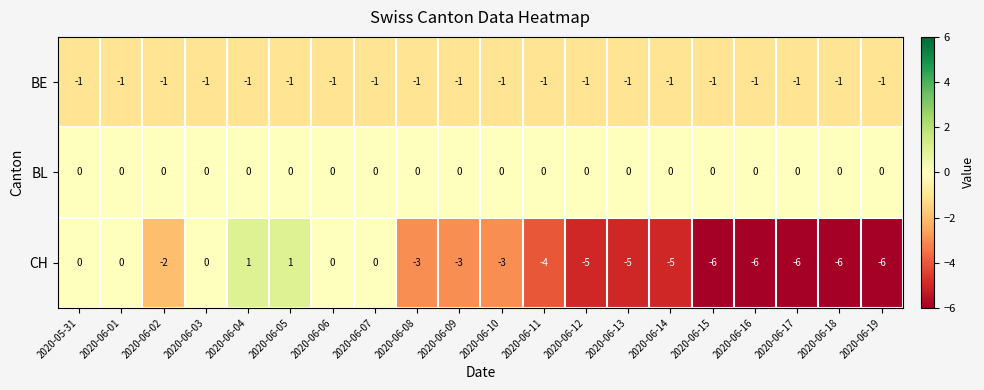

What is the difference between the highest and lowest values at 2020-06-16?

6